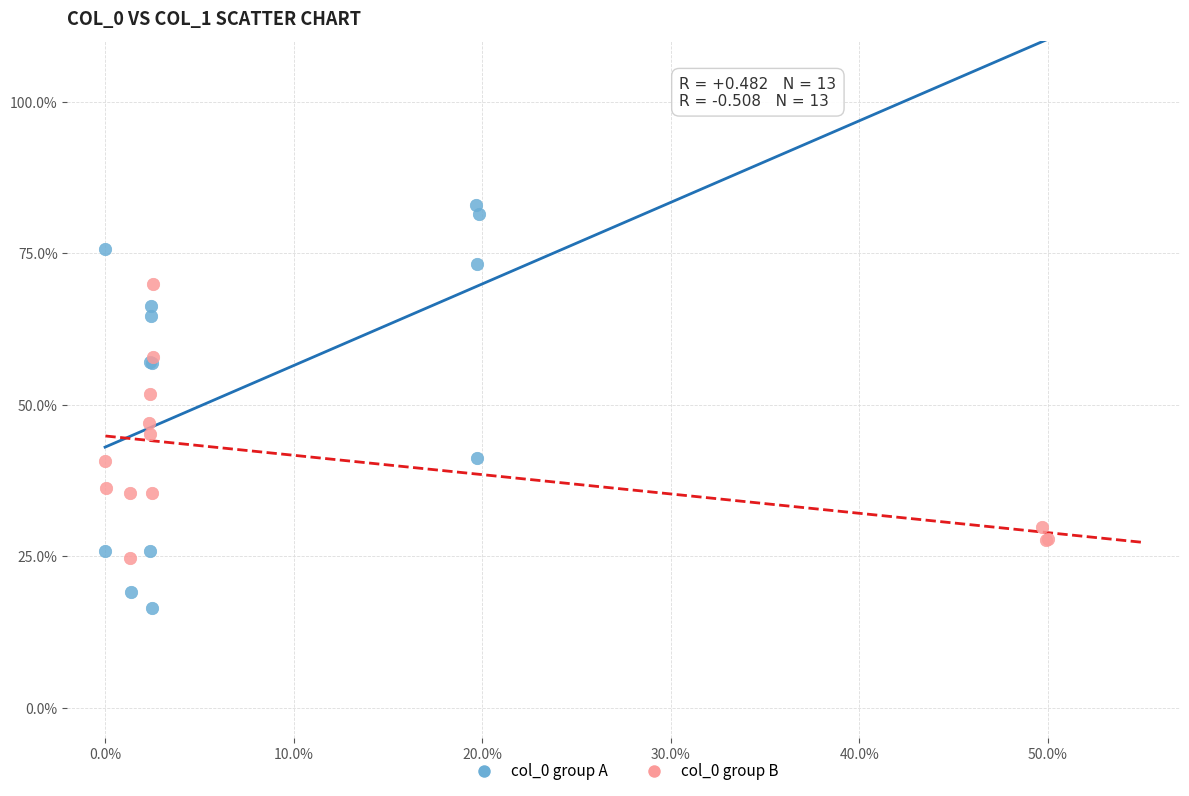

Which series reaches the minimum Y coordinate?

col_0 group A